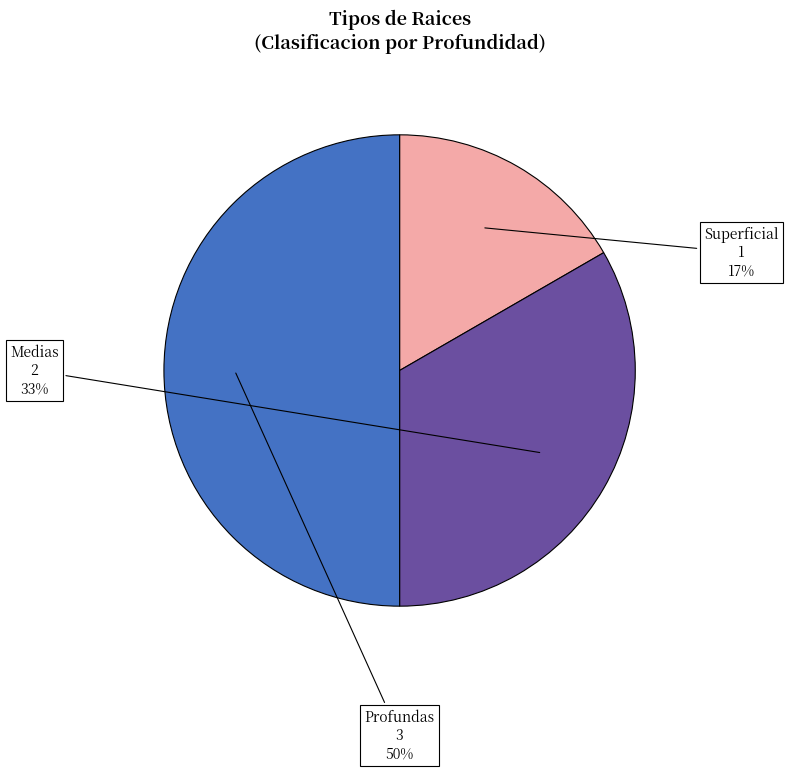

Which category has the biggest portion of the pie?

Profundas